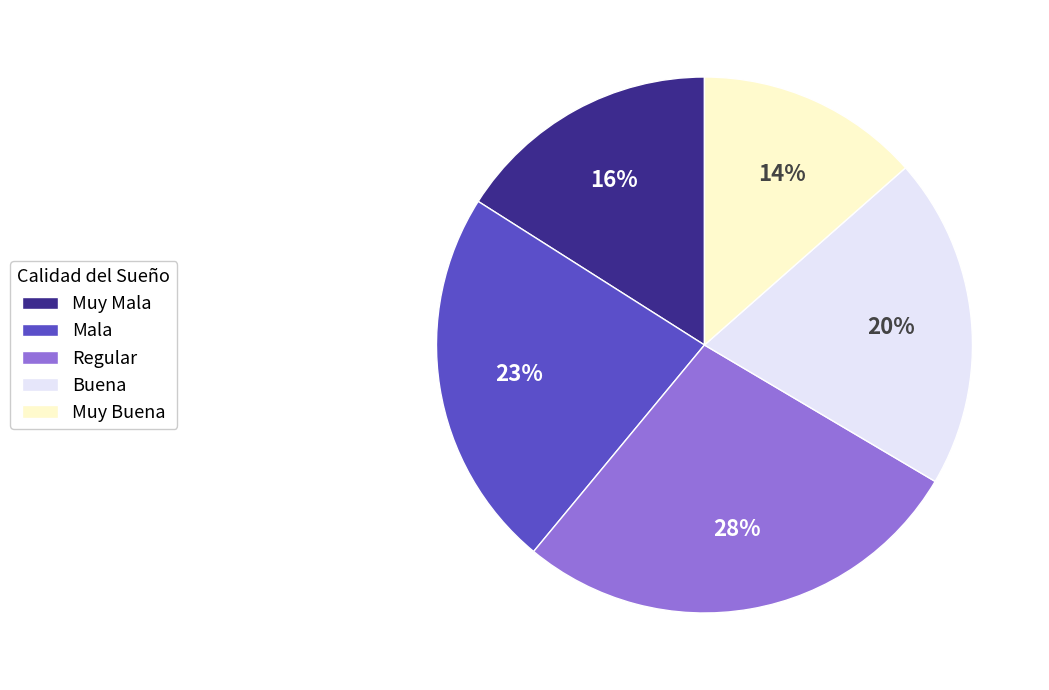

What is the largest slice in the pie chart?

Regular